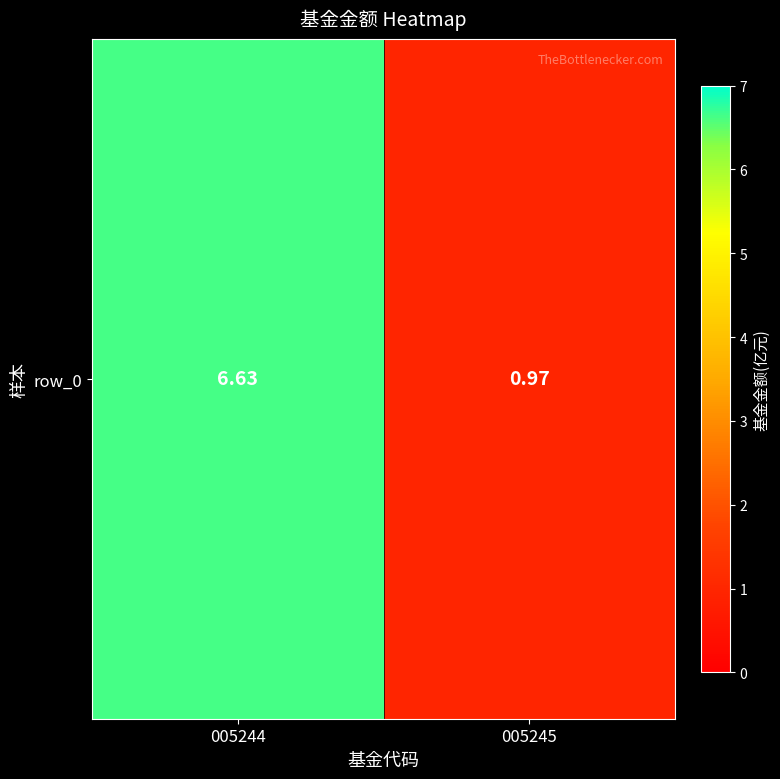

What is the change in value from 005244 to 005245?

-5.7